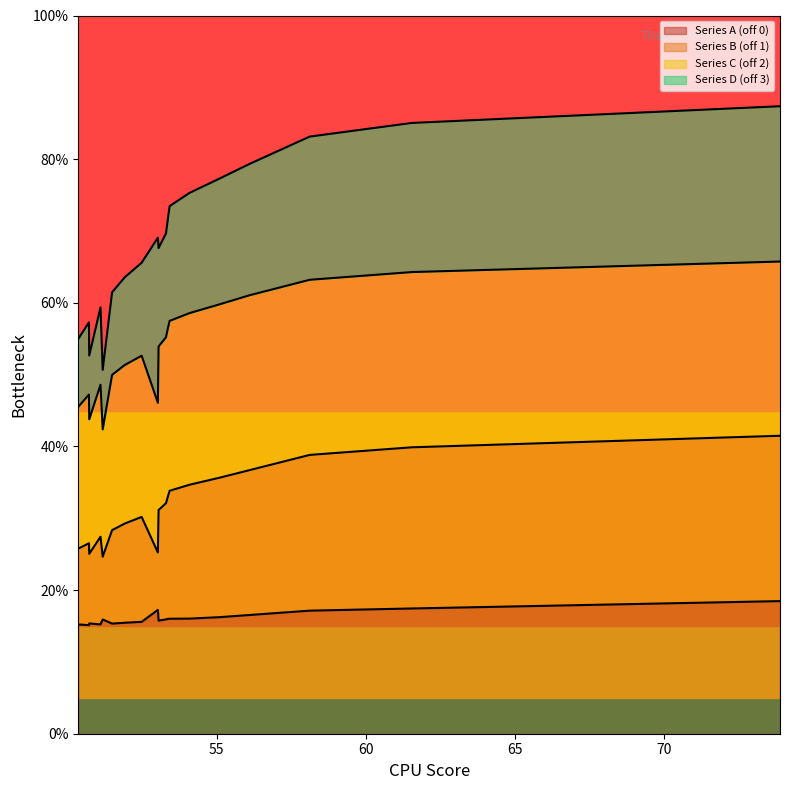

What is the lowest value of the Series A (off 0) series?

15.1